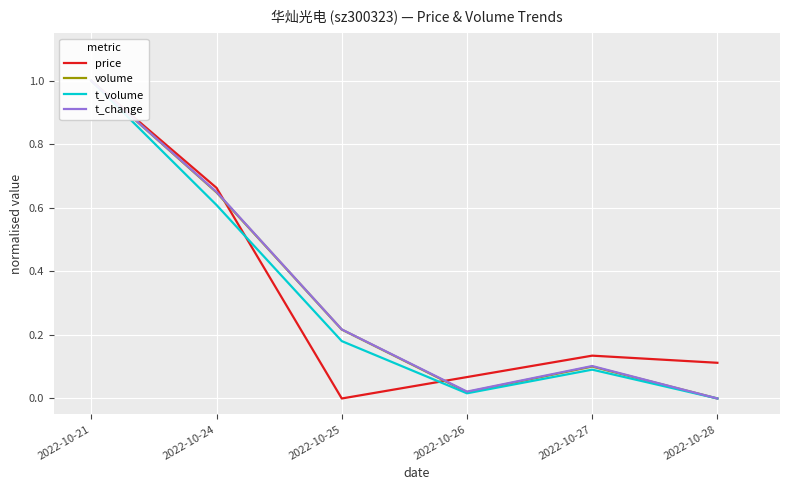

What is the difference between the maximum and second lowest values in the t_change series?

1.0